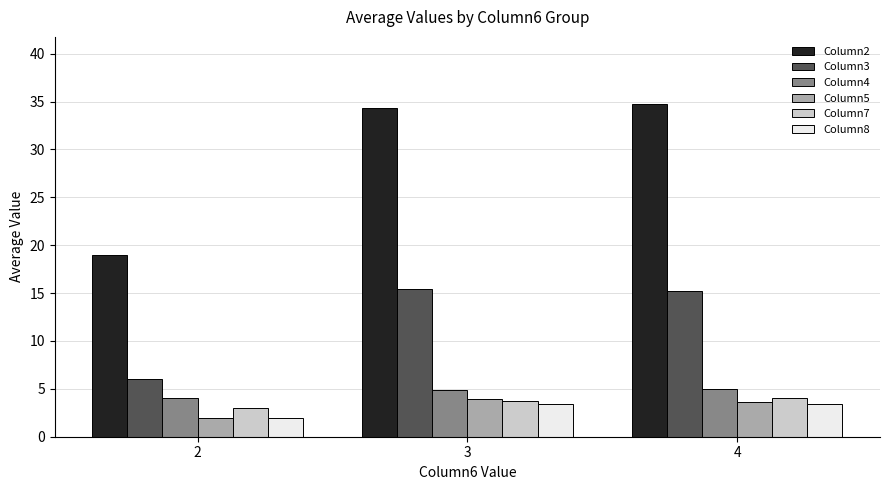

What is the maximum value shown in the chart?

34.8